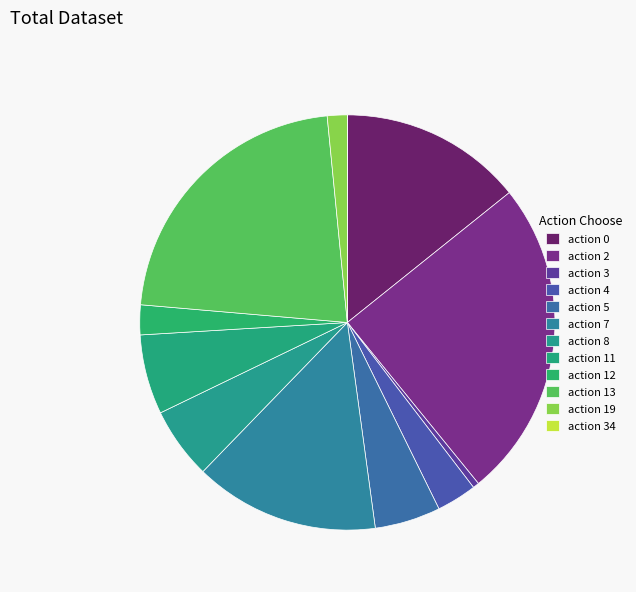

Which category has the biggest portion of the pie?

action 2